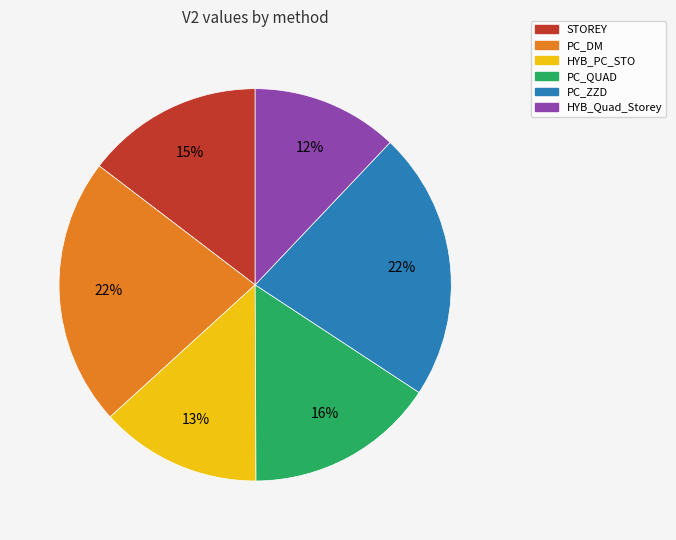

Which has a higher value, STOREY or PC_QUAD?

PC_QUAD